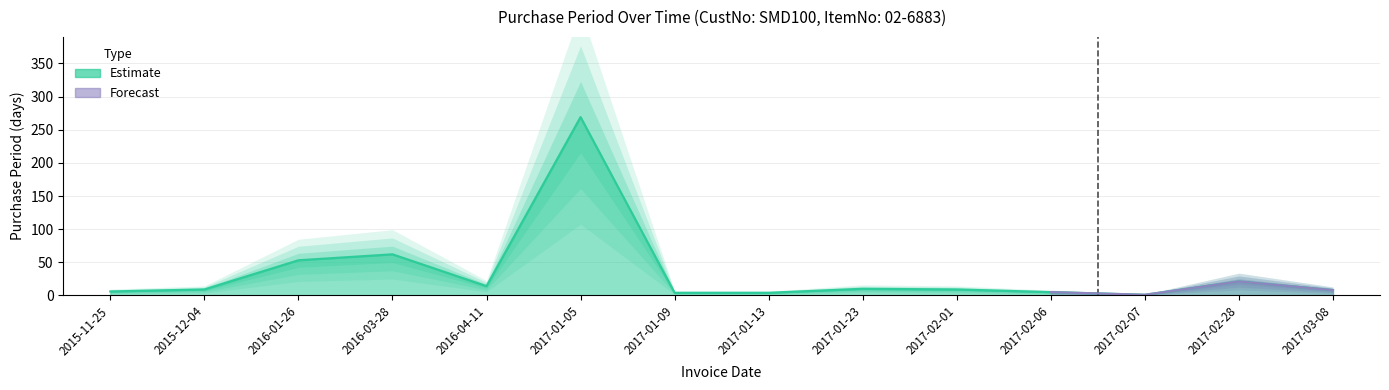

Is it true that the value at 2016-03-28 is 25?

False